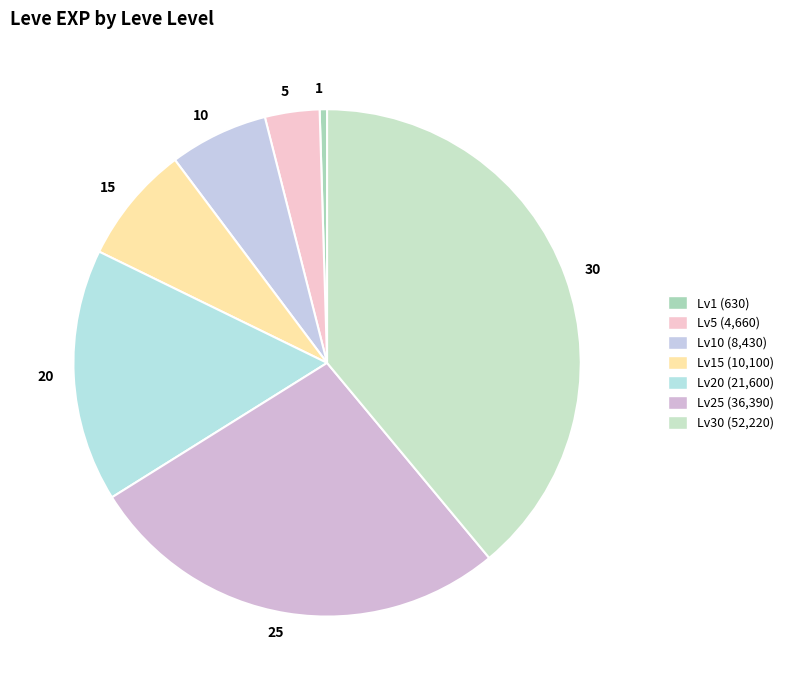

Does any single category account for the majority?

No